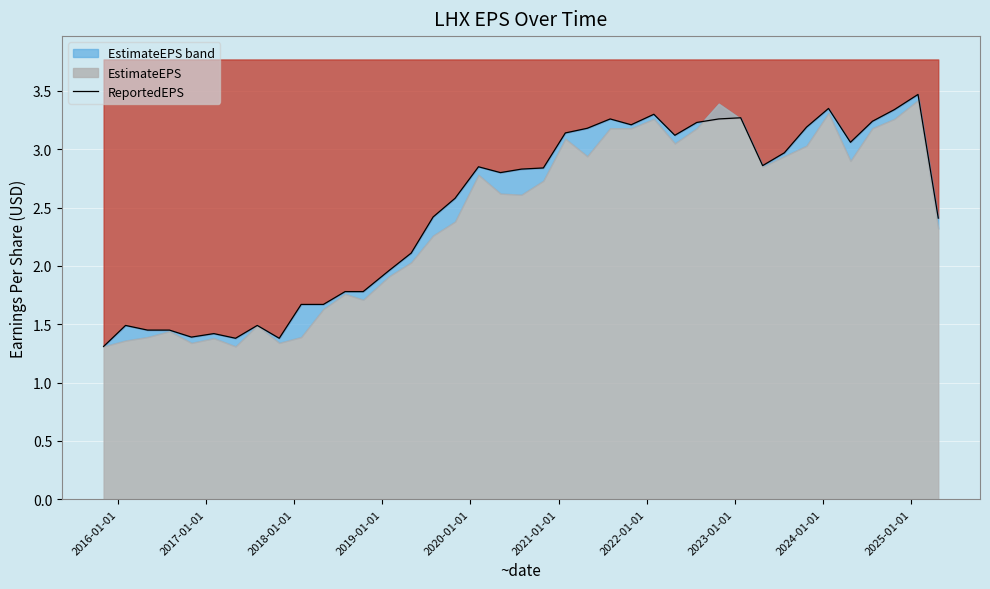

What is the sum of all values?

96.9